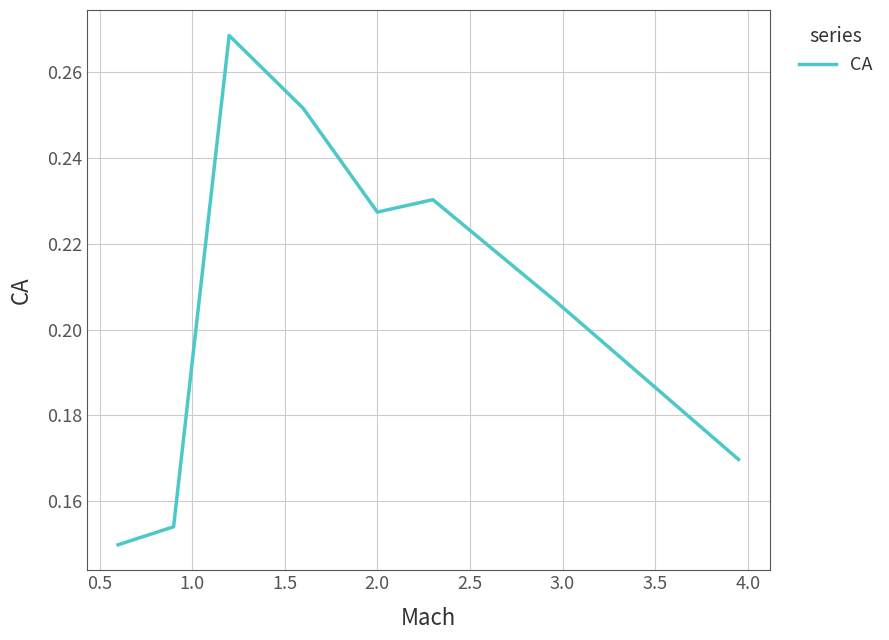

What is the sum of all values?

1.7